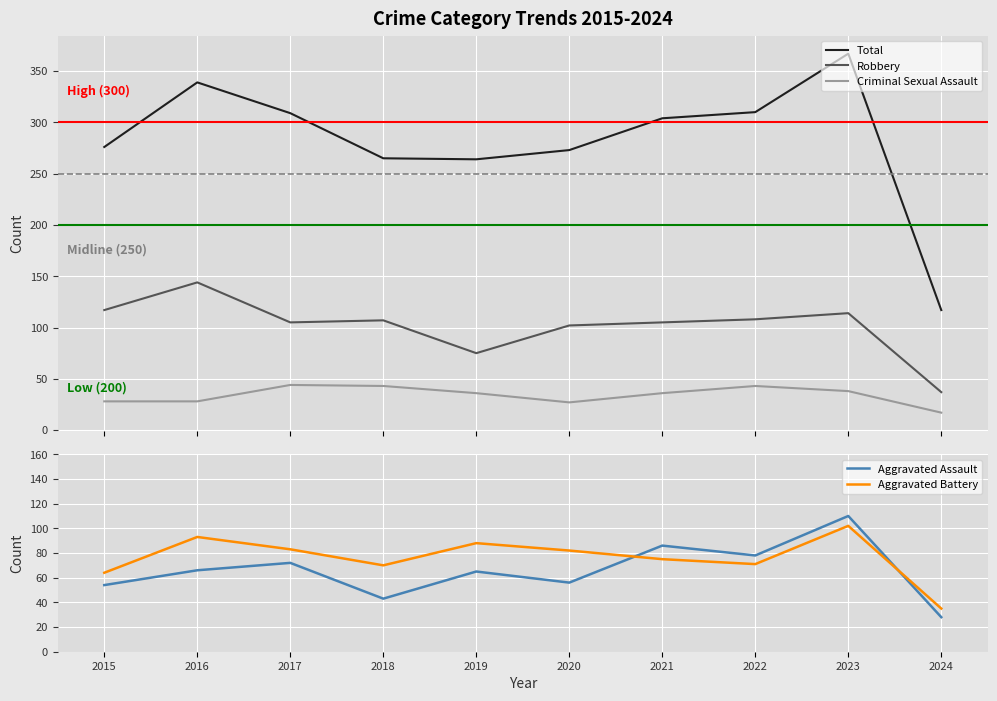

How many lines are shown in the chart?

5